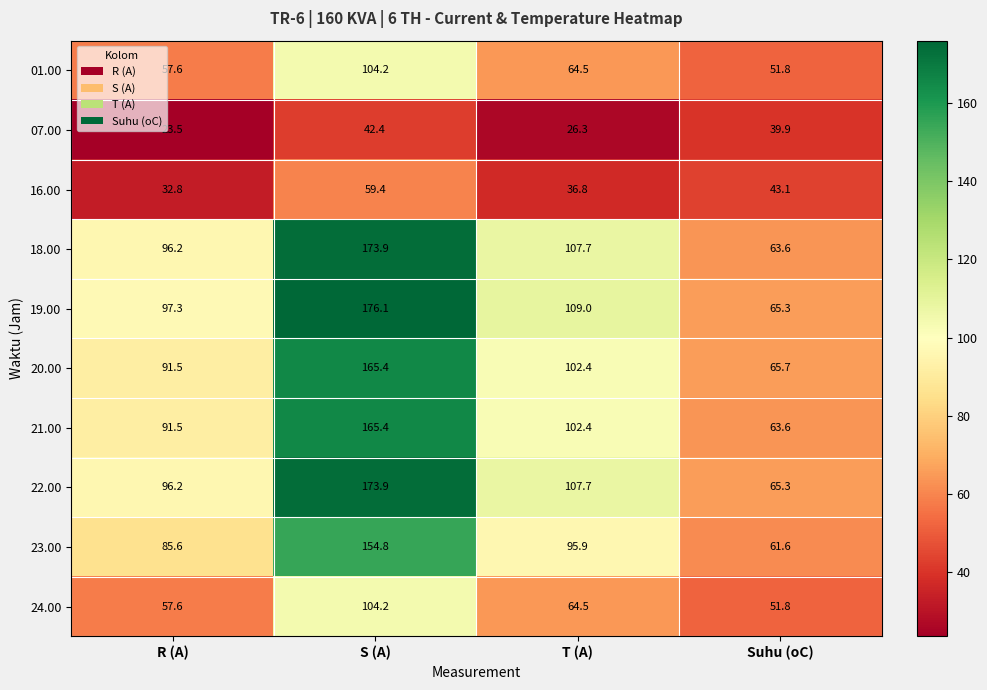

Count the number of categories in the chart.

4